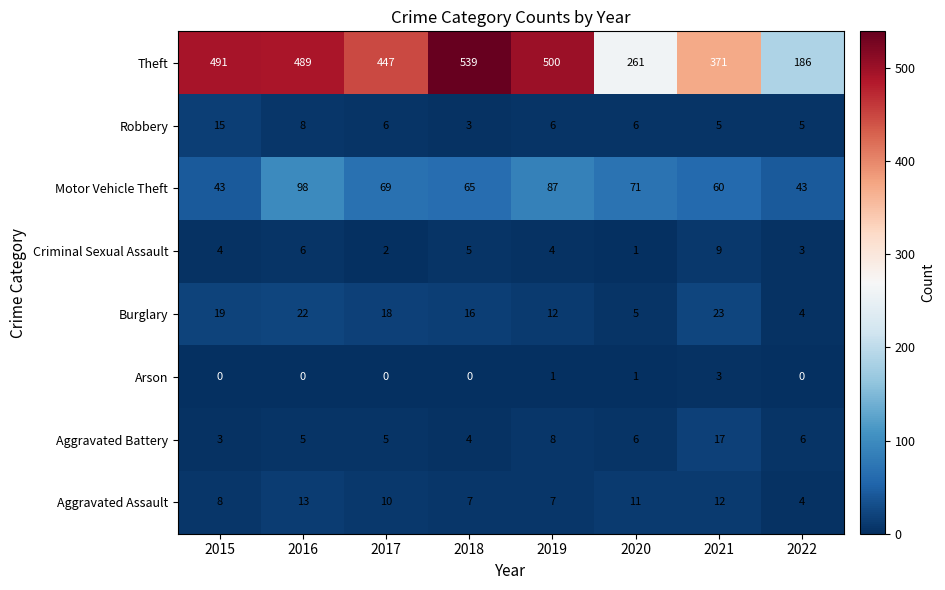

At which category is the sum across all series the highest?

2016